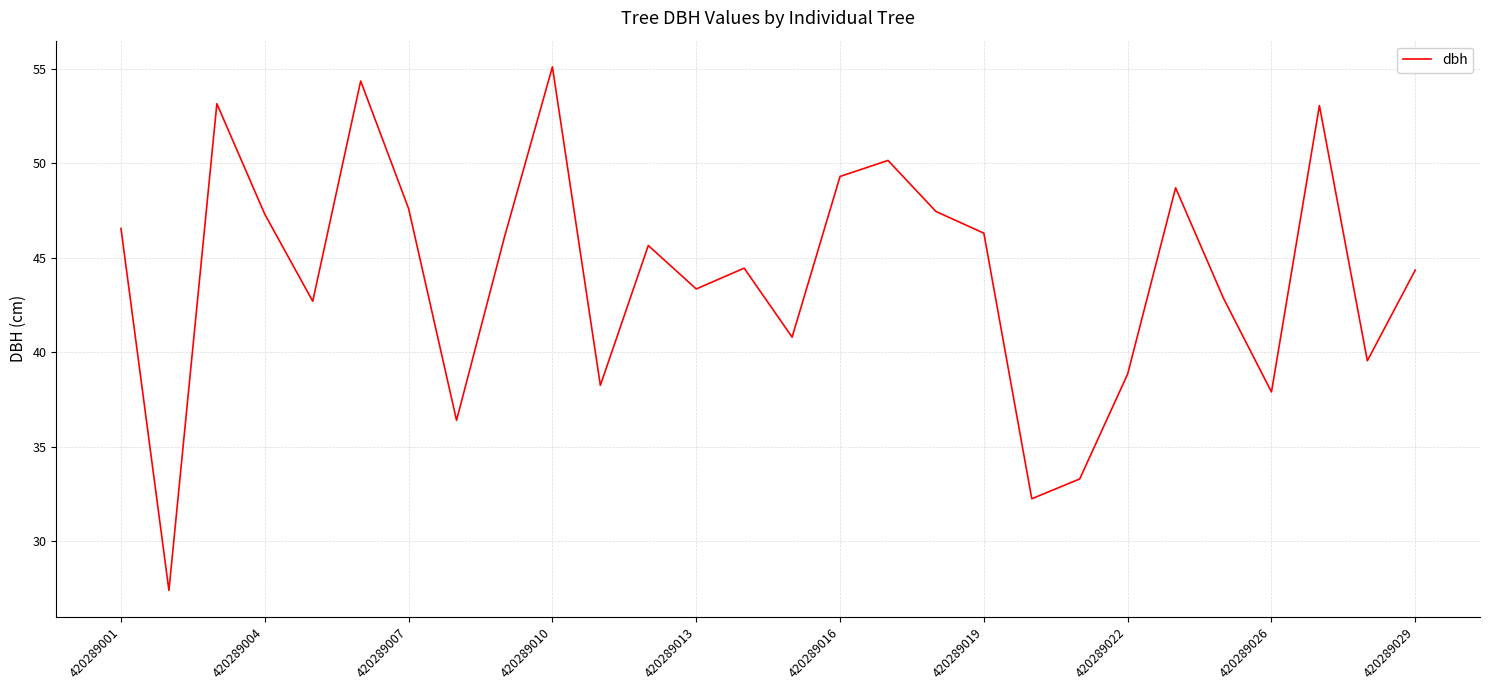

What is the difference between the maximum and minimum values?

27.7